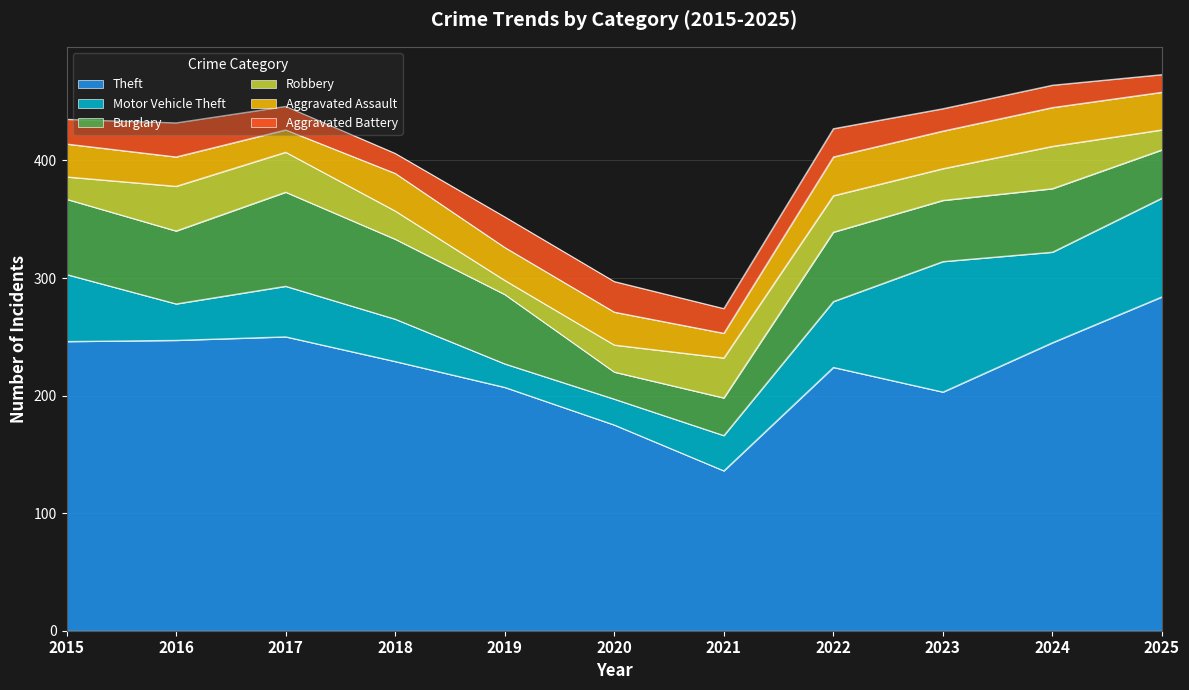

What is the difference between the highest and lowest values at 2023?

184